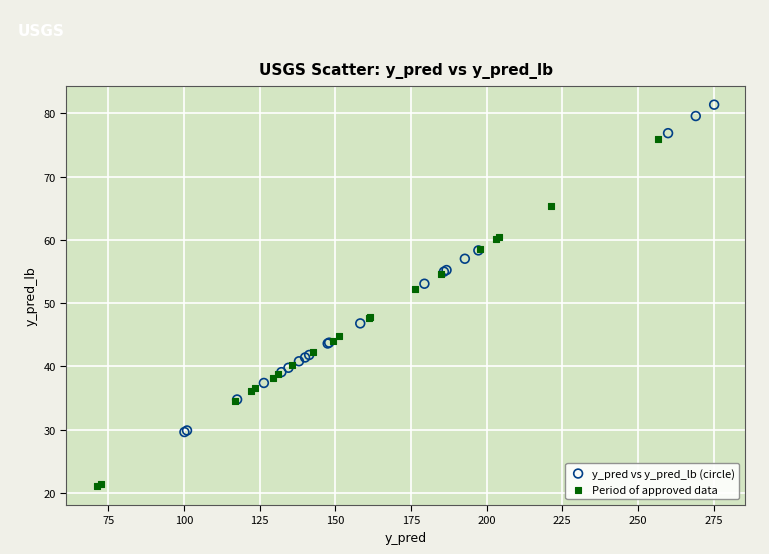

Which series contains the highest Y value?

y_pred vs y_pred_lb (circle)